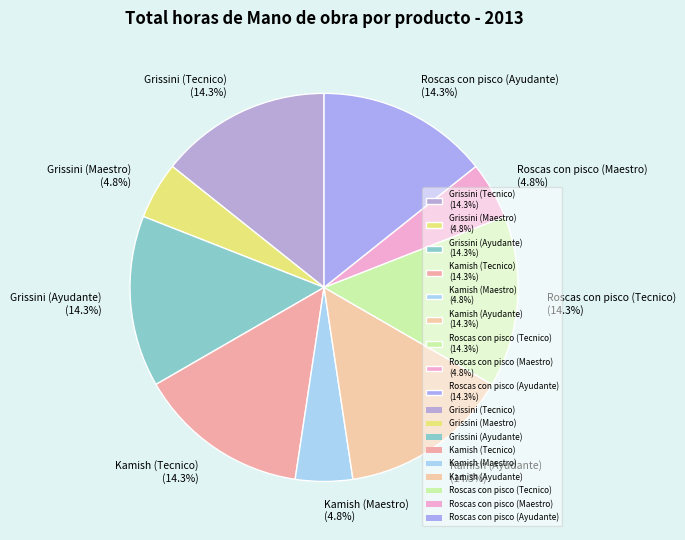

What is the ratio of the value at Roscas con pisco (Maestro) (4.8%) to the value at Grissini (Ayudante) (14.3%)?

0.3